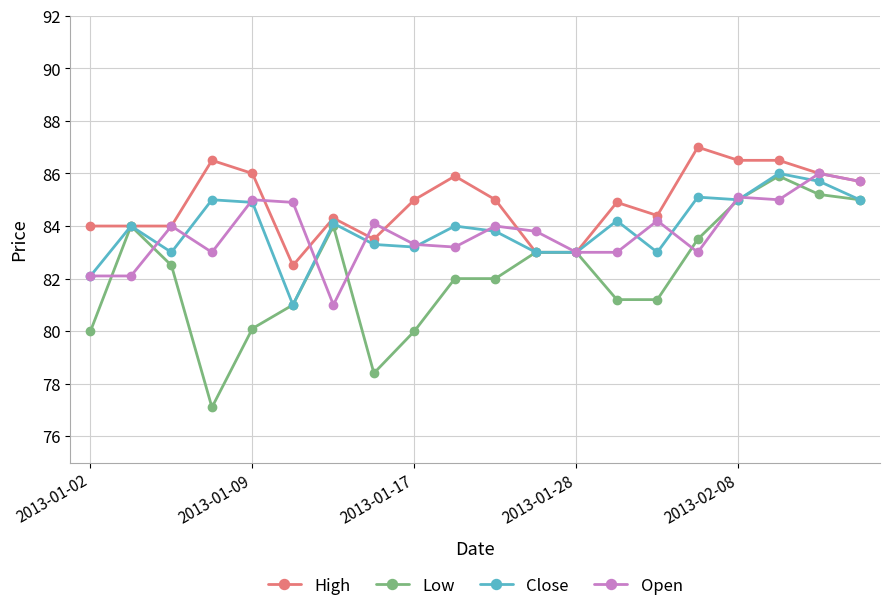

What is the value of the High point at the 20th from the left?

85.7